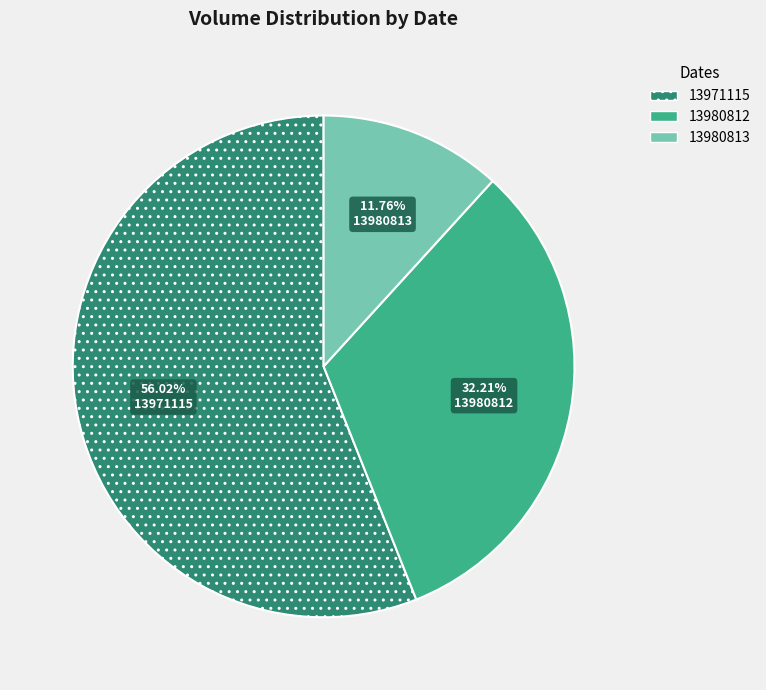

The 13980813 slice represents 12% of the pie. True or false?

True